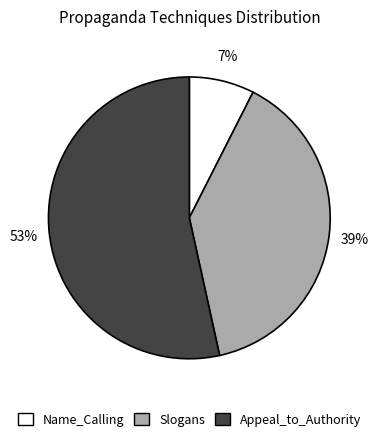

Between Appeal_to_Authority and Slogans, which is larger?

Appeal_to_Authority